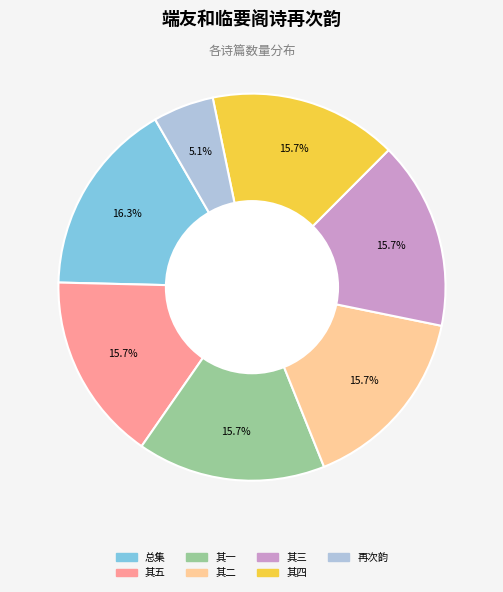

Does any single category account for the majority?

No